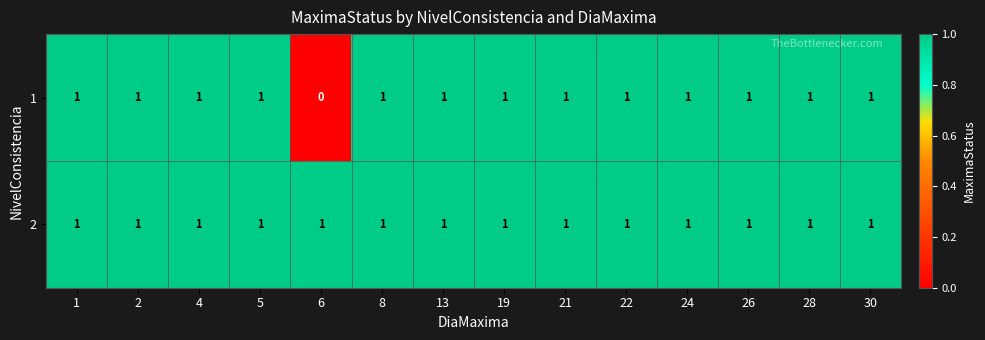

Which series has the largest total across all categories?

2